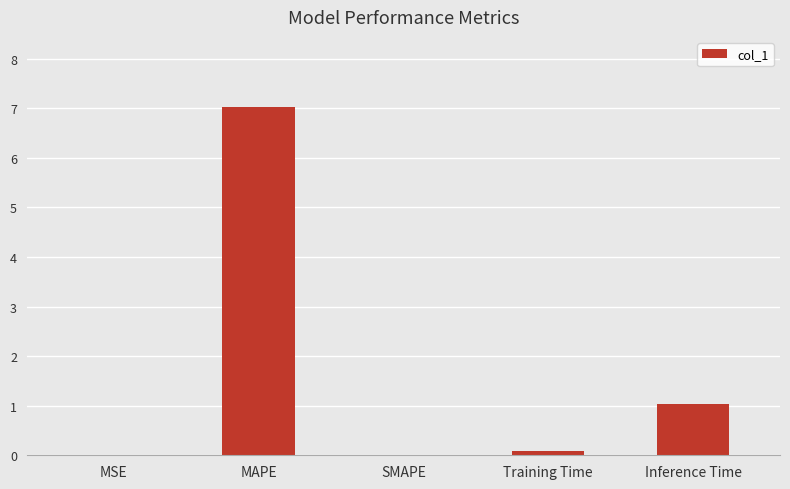

What is the sum of the values at MSE and Inference Time?

1.0